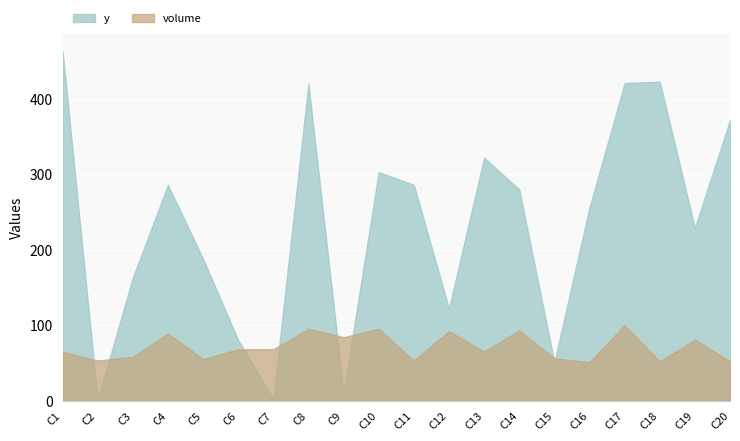

What is the average value of the y series?

234